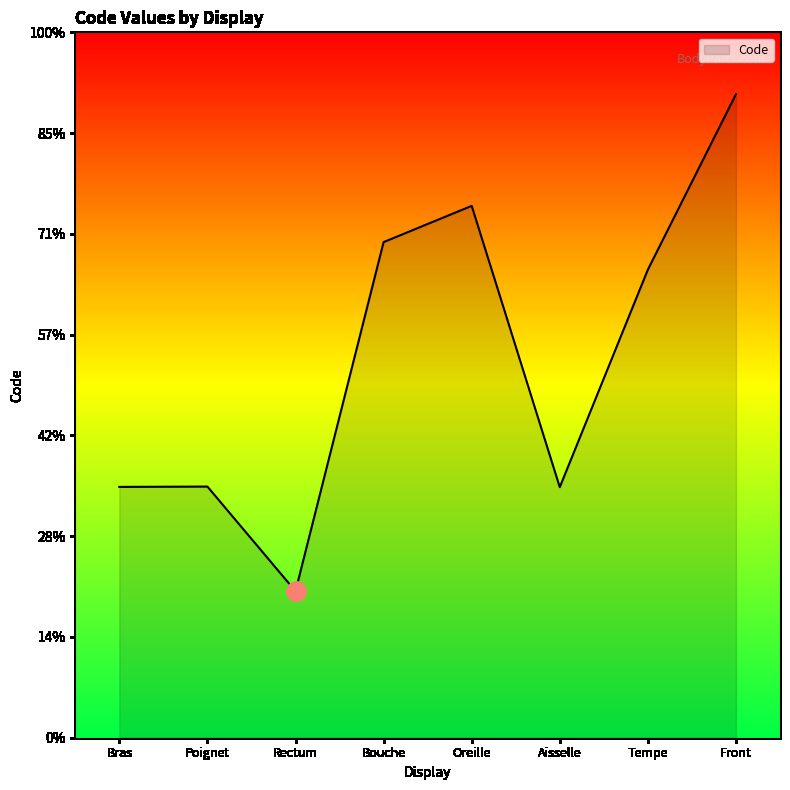

Does the chart have visible grid lines?

No